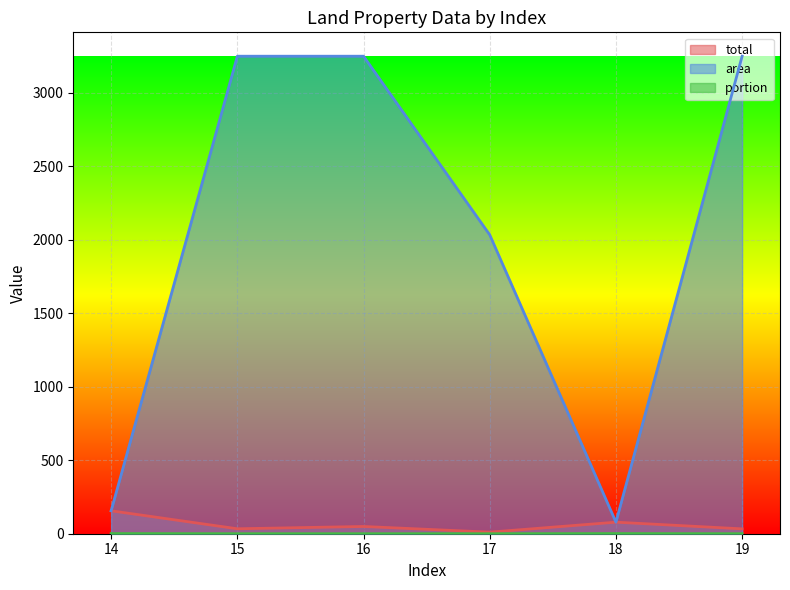

What is the difference between the maximum and second lowest values in the area series?

3093.1